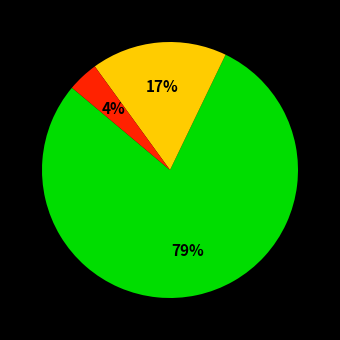

Is there a majority slice in this chart?

Yes